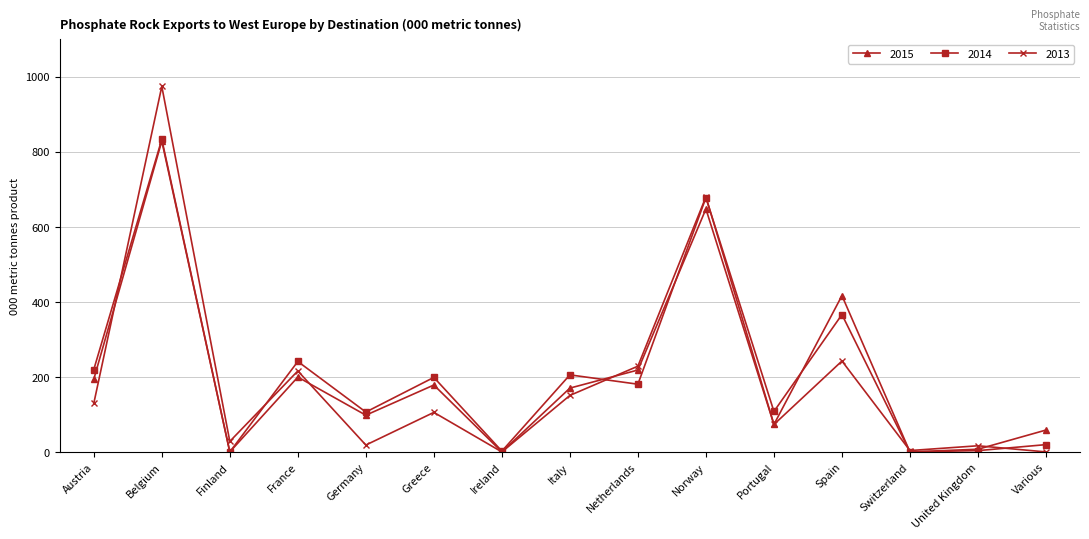

Where does the 2013 series first go above 105?

Austria